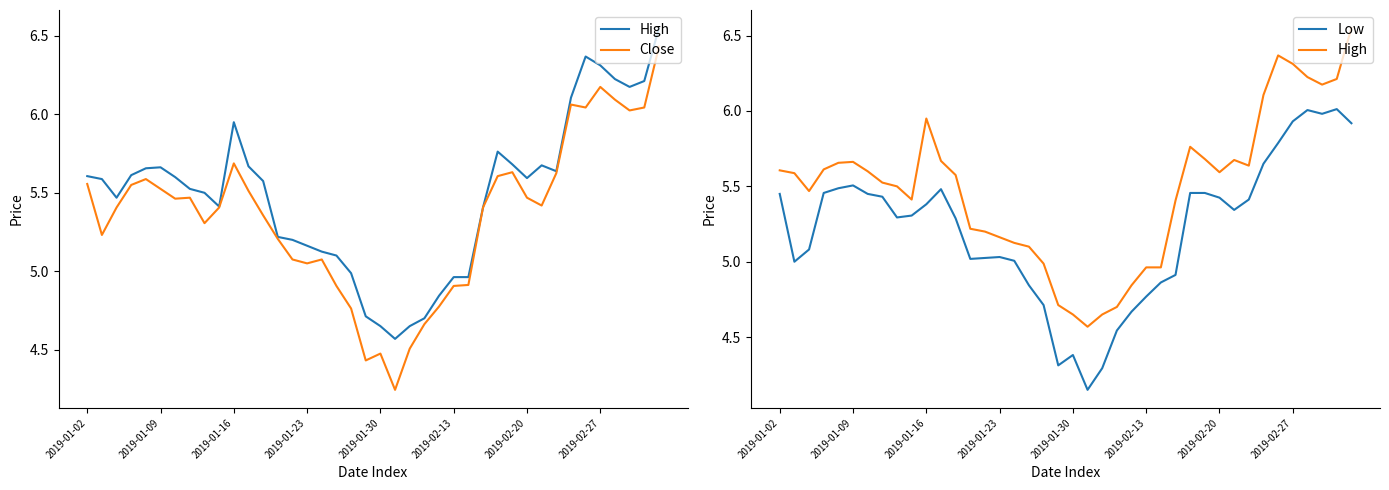

True or false: High and Close cross at least once.

False